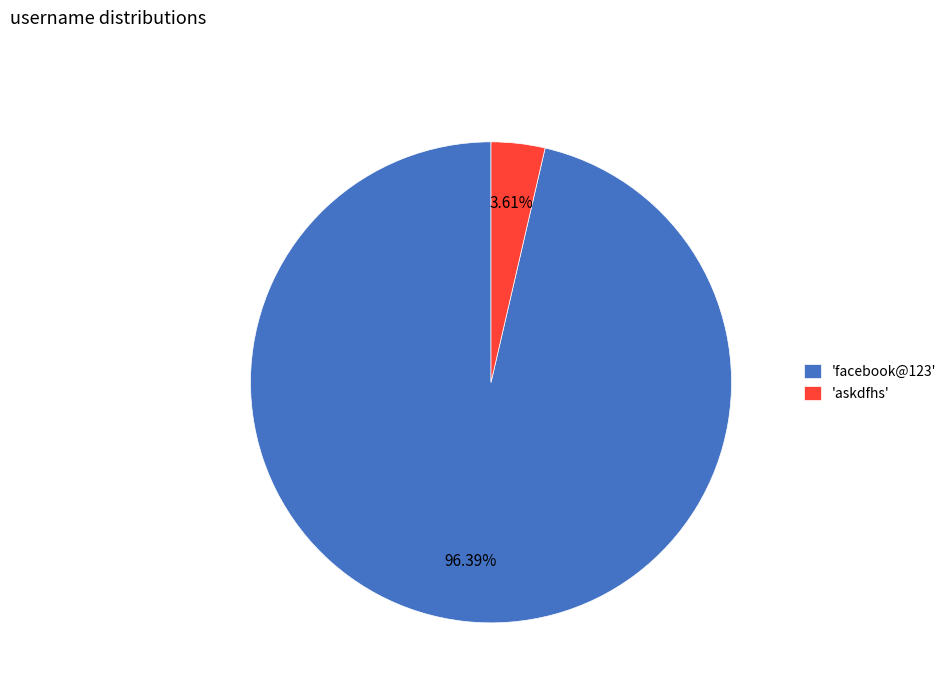

Rank the categories by value from lowest to highest.

'askdfhs', 'facebook@123'